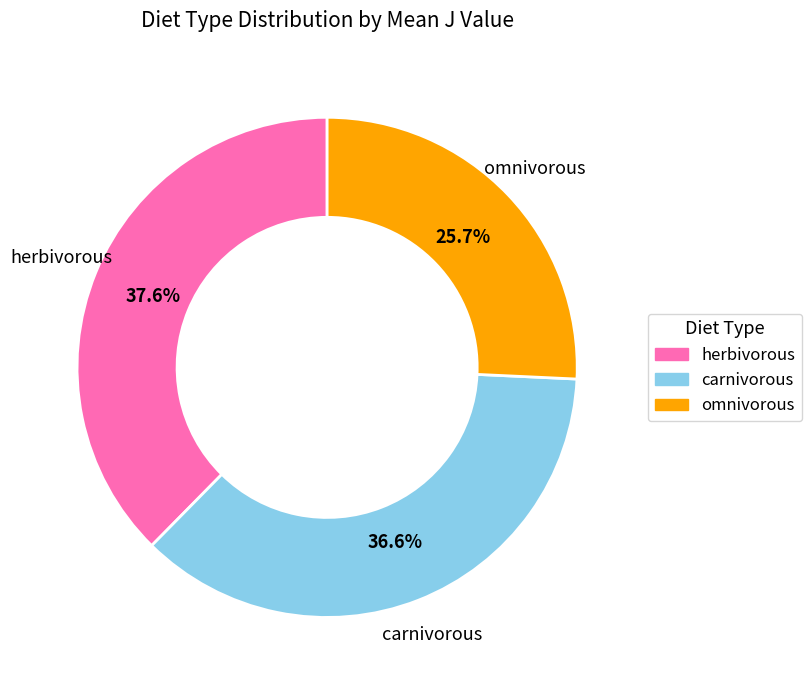

Approximately how many times larger is the value at carnivorous compared to omnivorous?

1.4